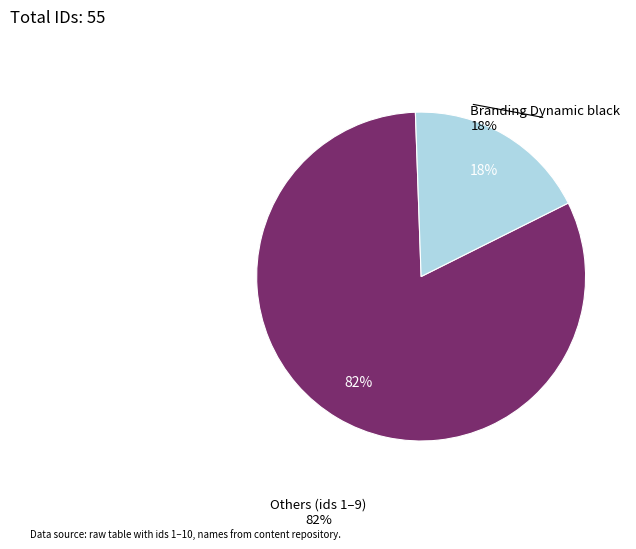

To the nearest percent, what is the average slice percentage?

50%